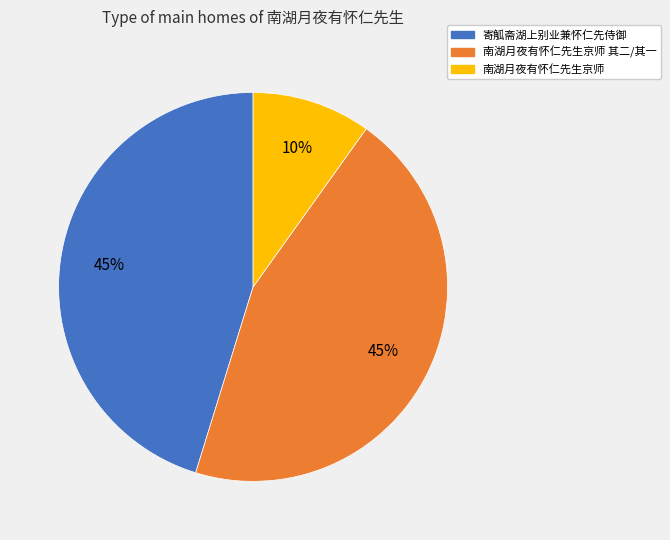

How many segments does this pie chart have?

3